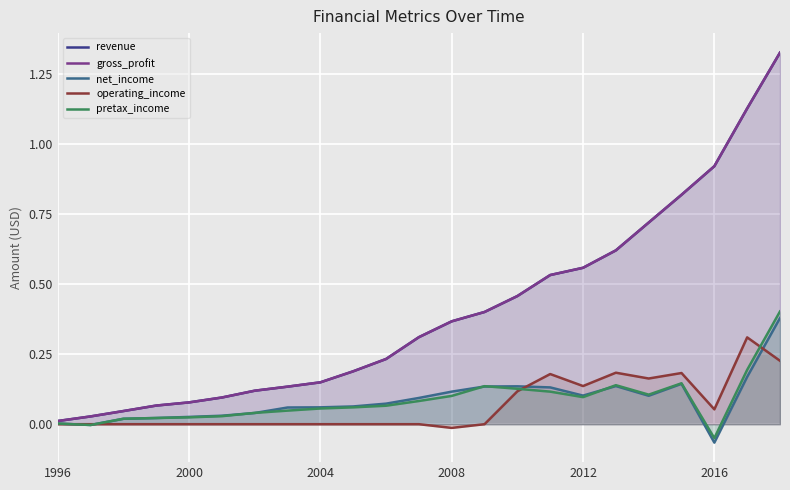

What is the difference between the second highest and minimum values in the gross_profit series?

1.1